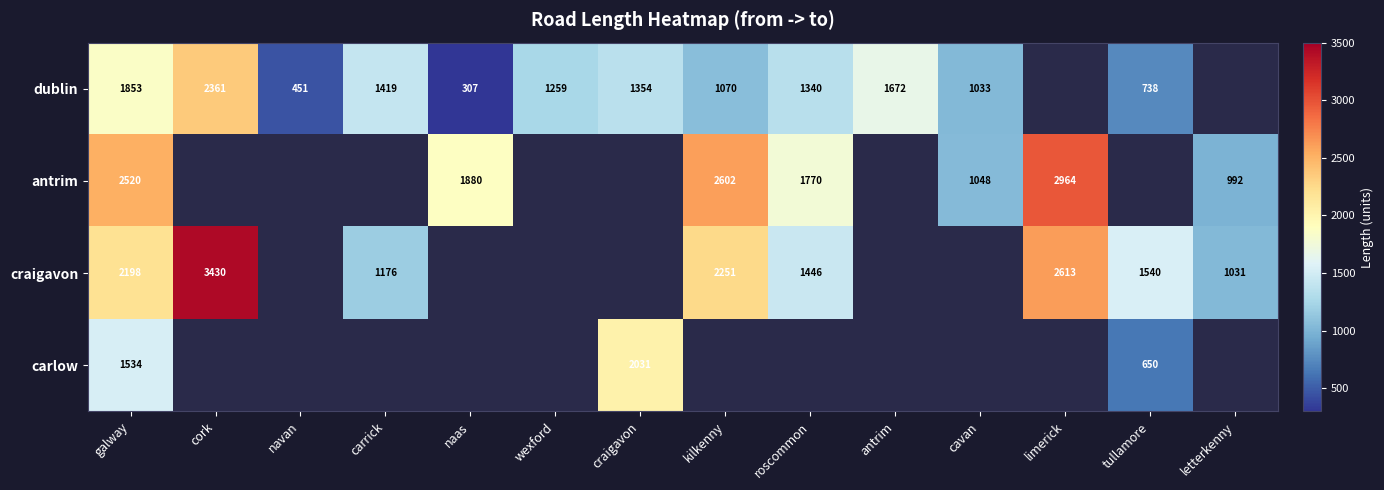

How many distinct data groups are displayed?

4